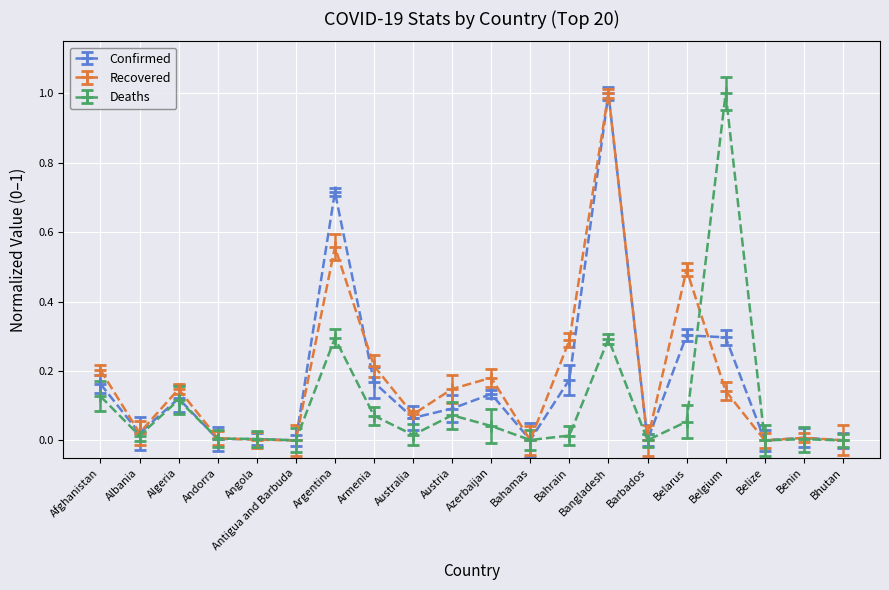

What is the label of the 8th point from the left?

Armenia